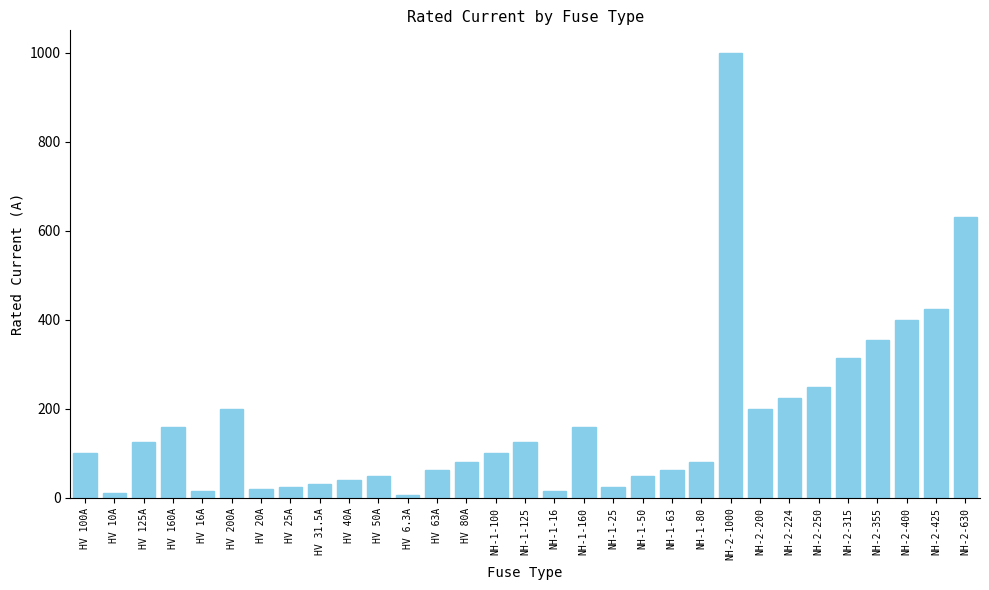

Approximately how many times larger is the value at NH-2-630 compared to HV 16A?

39.4